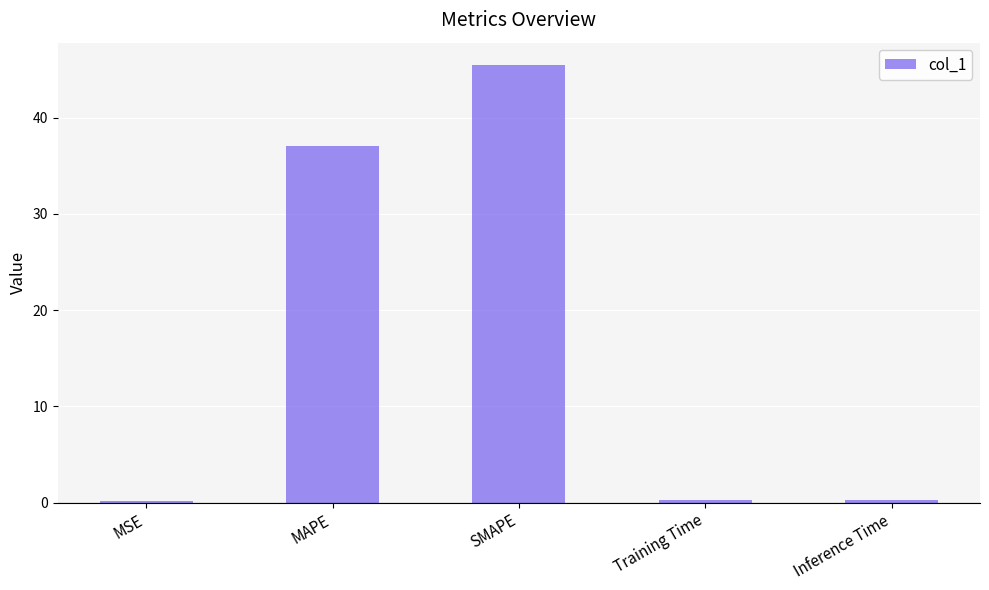

Between MAPE and Inference Time, which is larger?

MAPE